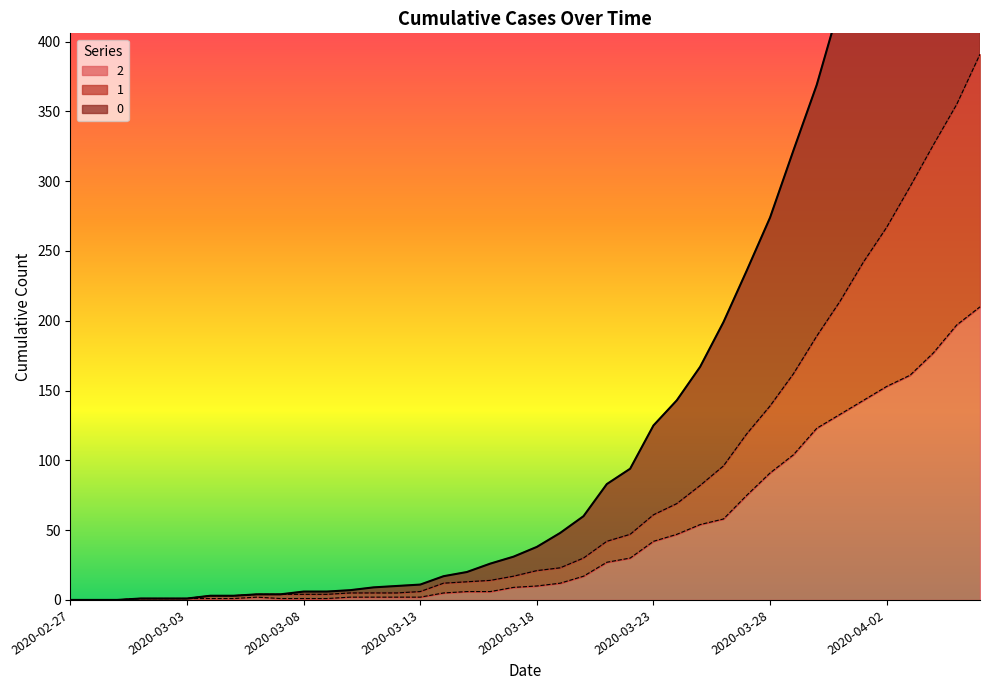

What is the maximum value for 1?

391